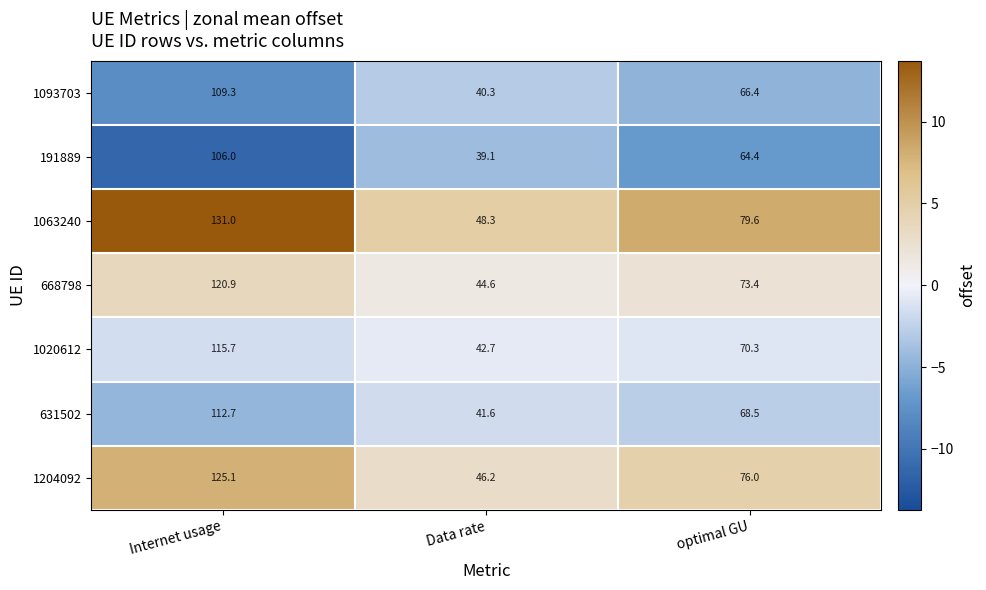

Which series has the widest spread of values?

1063240